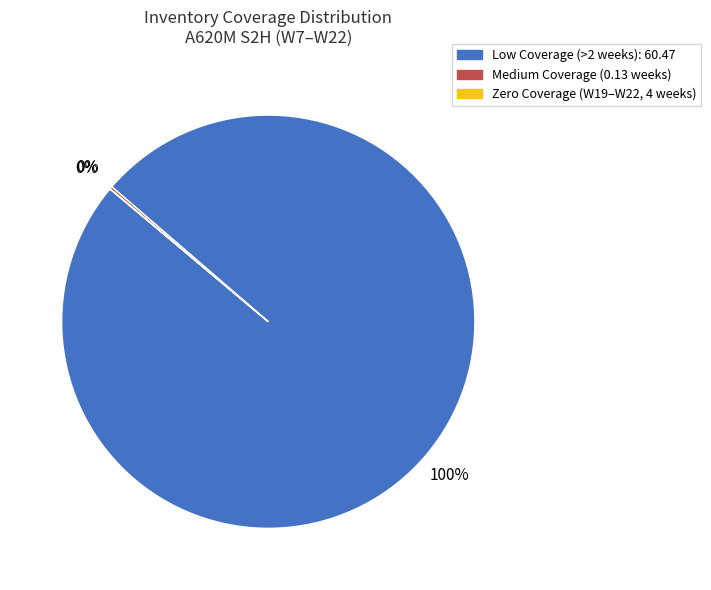

To the nearest percent, what is the difference between the largest and smallest slice percentages?

100%